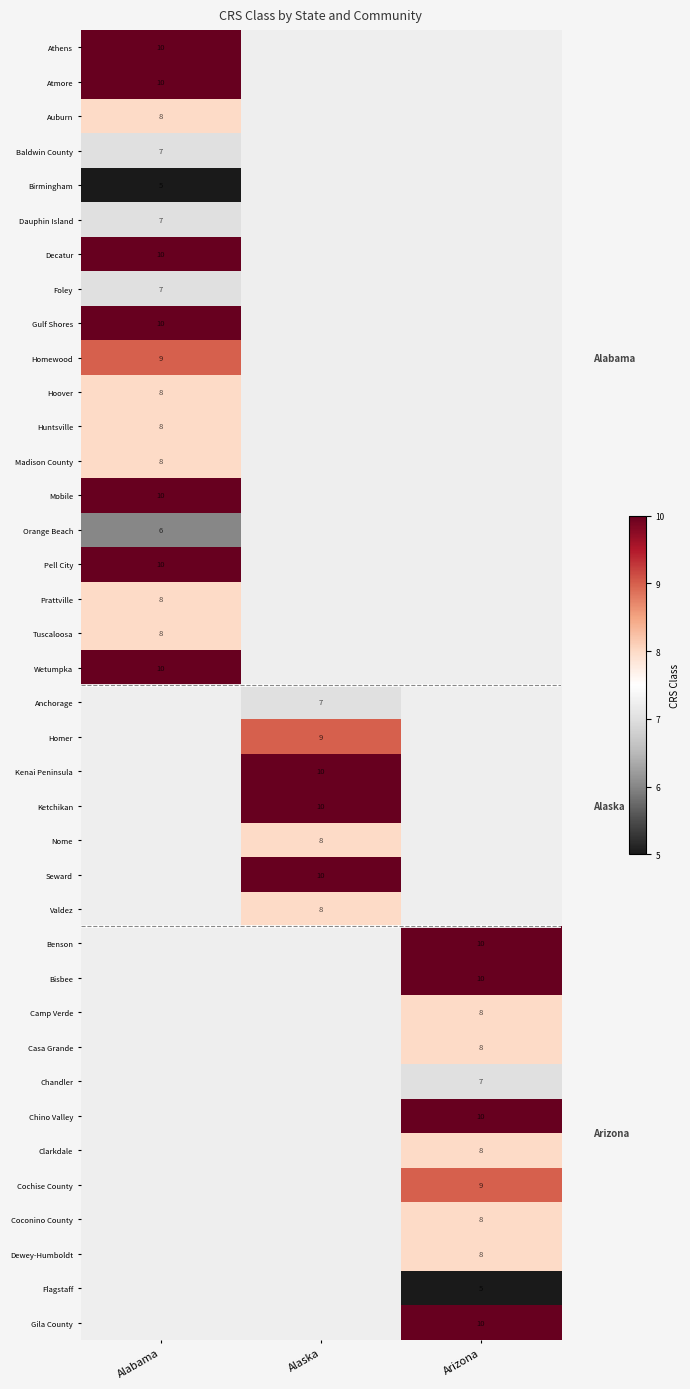

True or false: Atmore has a value of 18 at Alabama.

False